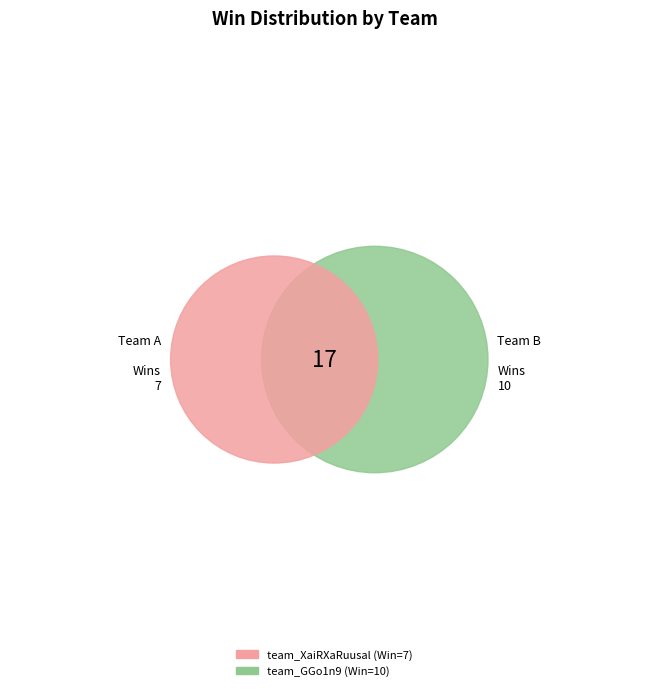

How many slices are in this pie chart?

2